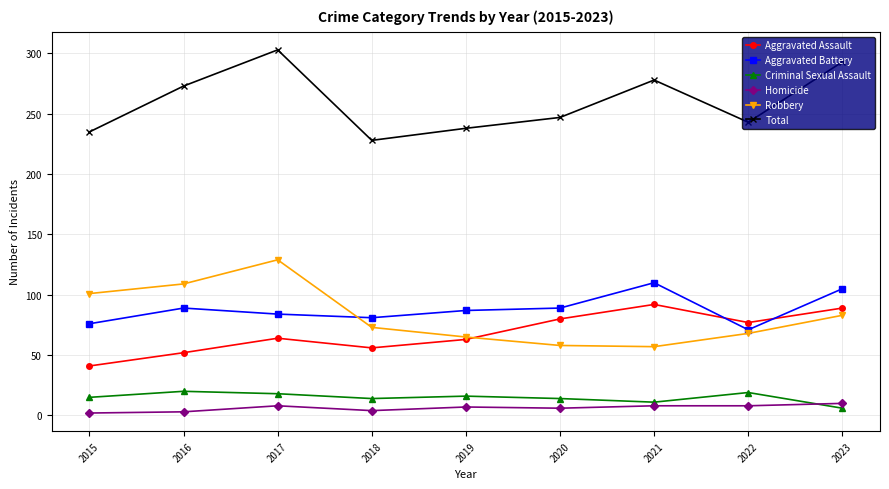

True or false: Aggravated Battery has a value of 71 at 2022.

True